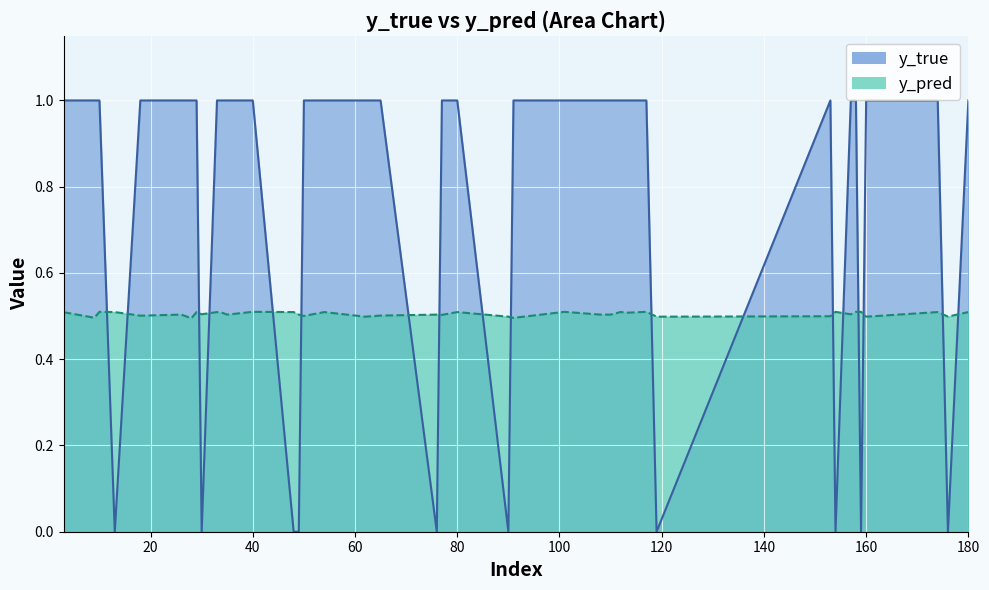

True or false: y_pred has a value of 0.5 at 160.

True